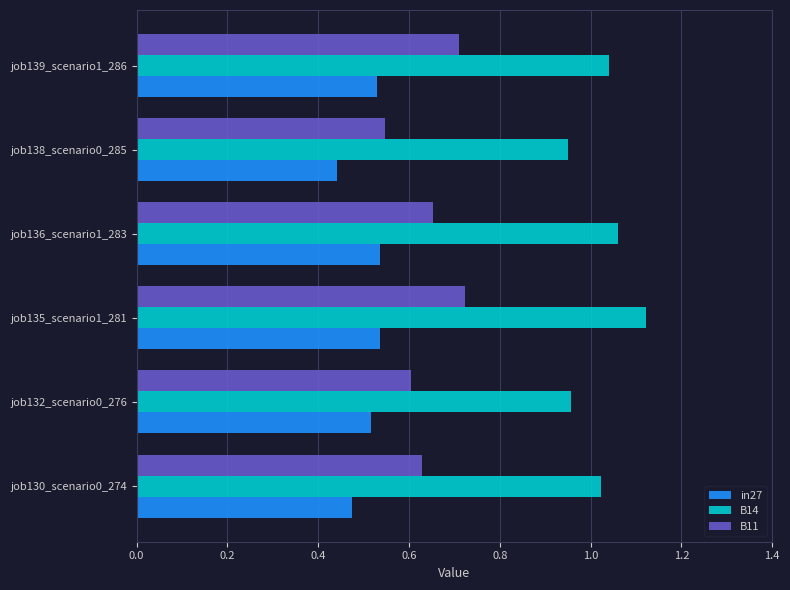

What is the sum of all B11 values?

3.9